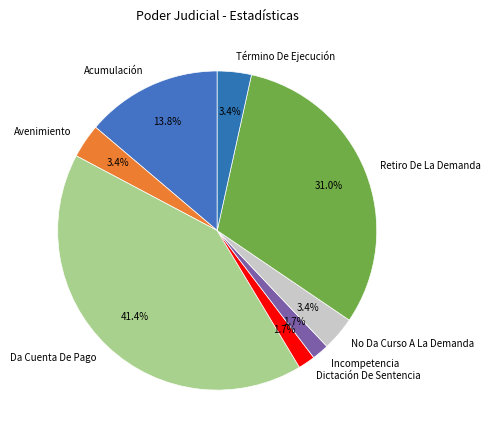

To the nearest percent, what percentage of the pie is Avenimiento?

3%